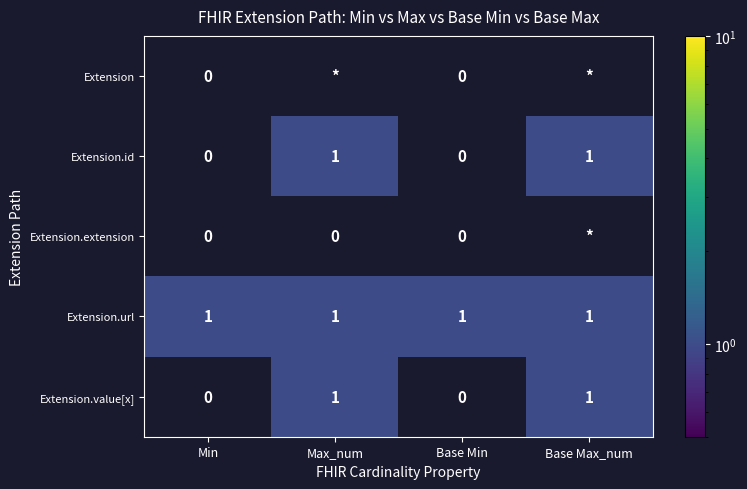

The value of Extension.id at Min is 0. True or false?

True